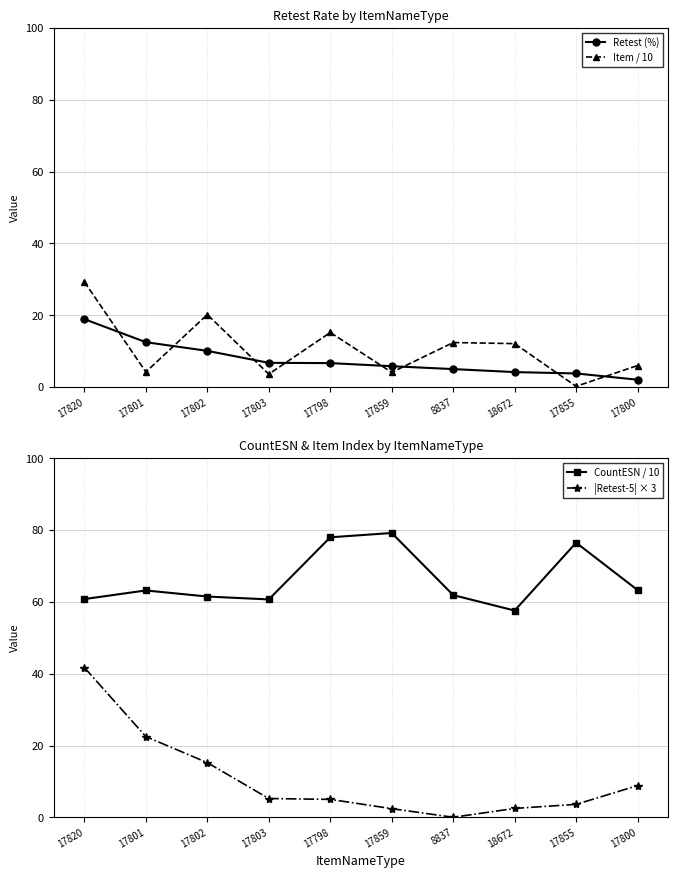

How many categories are shown in the chart?

10